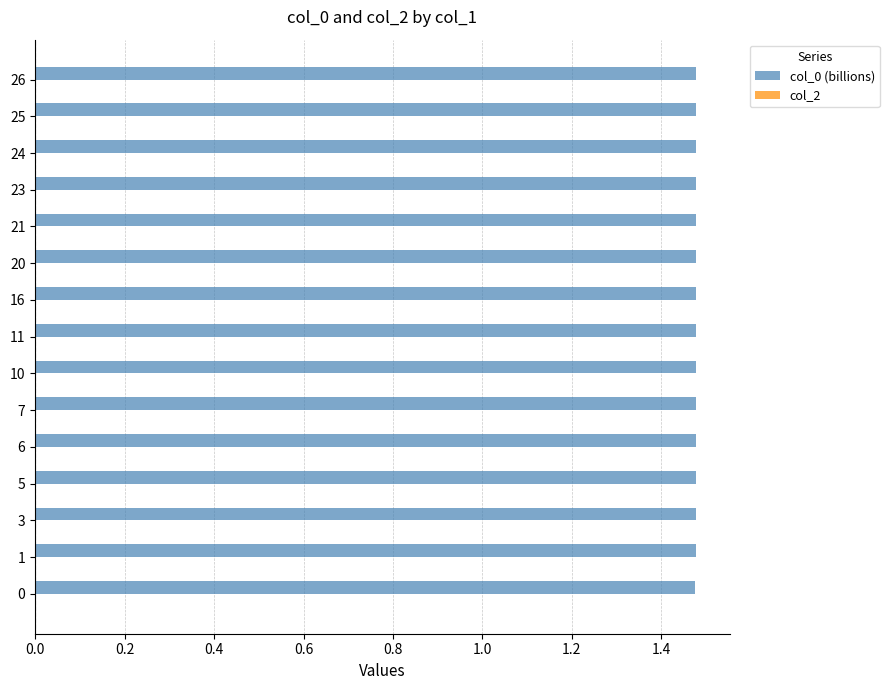

What is the ratio of the value at 6 to the value at 21?

1.0